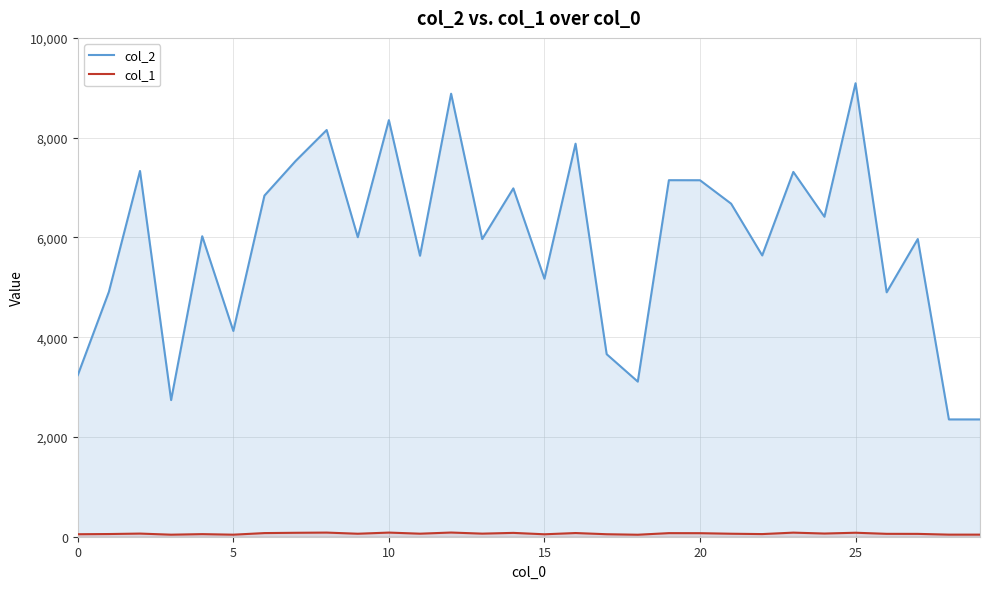

The col_1 series shows 21 at 23. True or false?

False